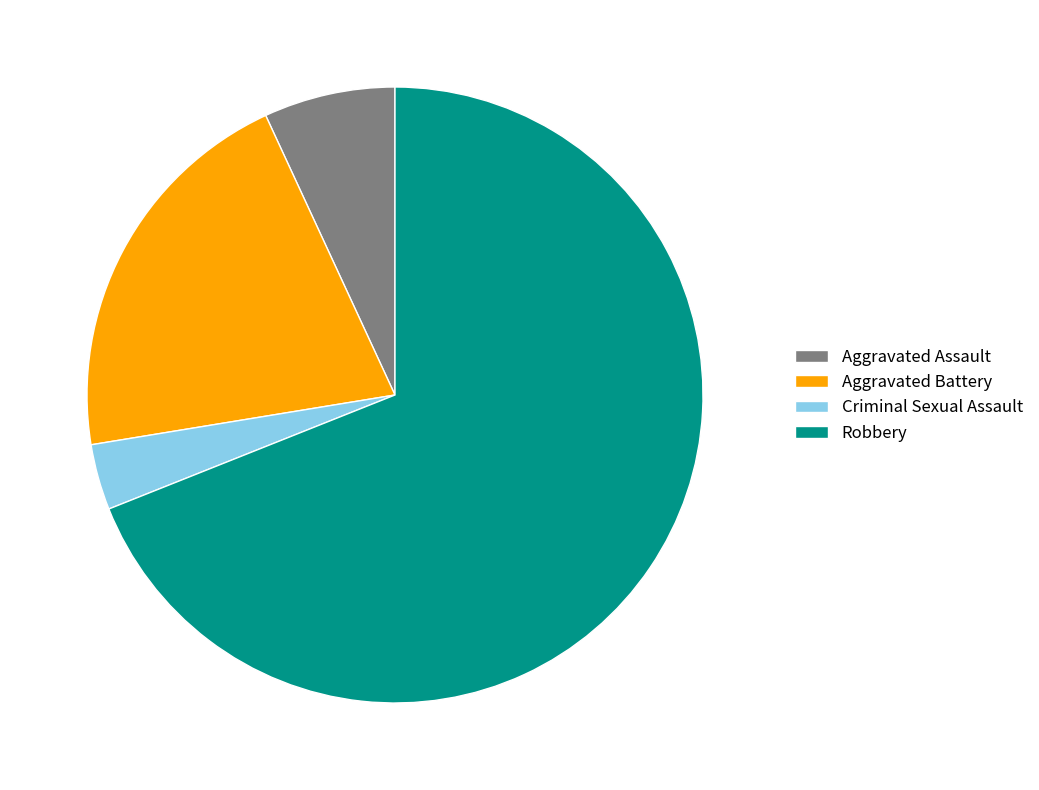

What is the ratio of the value at Aggravated Assault to the value at Aggravated Battery?

0.3